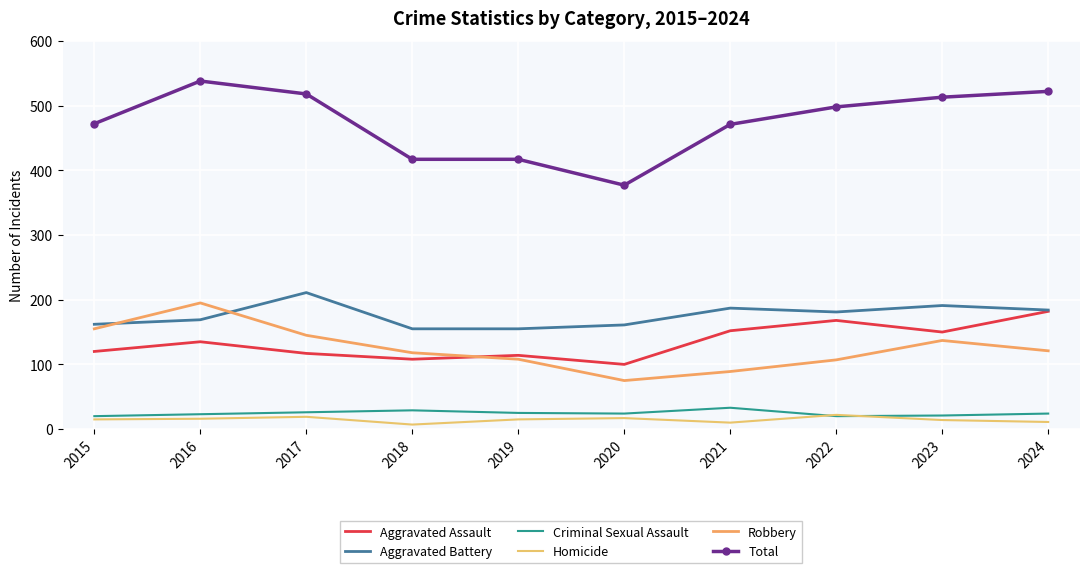

What is the average value of the Robbery series?

125